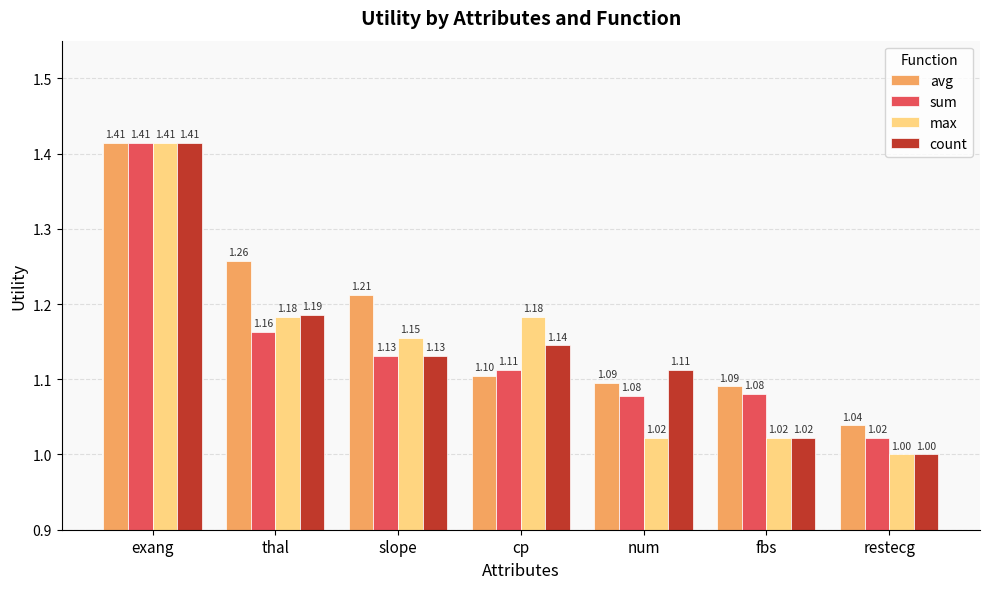

What is the sum of all count values?

8.0